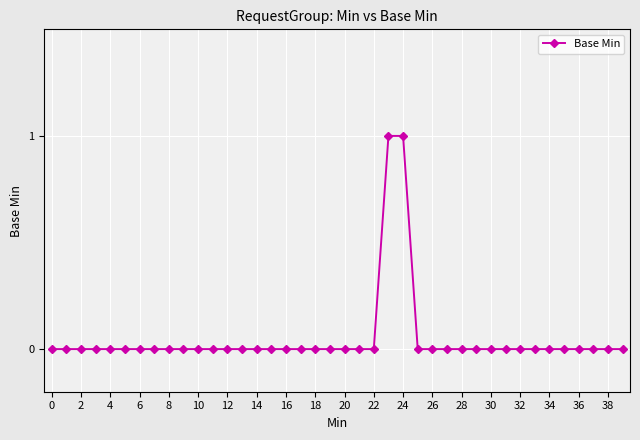

What is the value of the 25th point from the left?

1